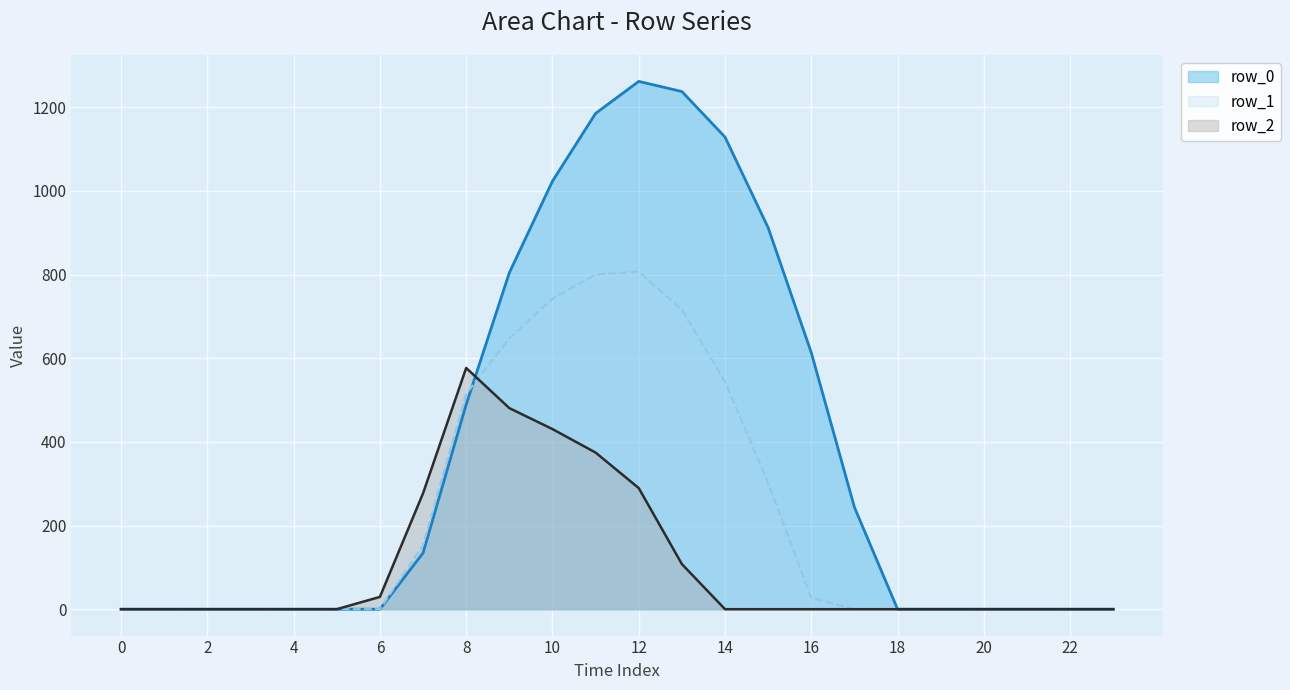

Which series has the widest spread of values?

row_0